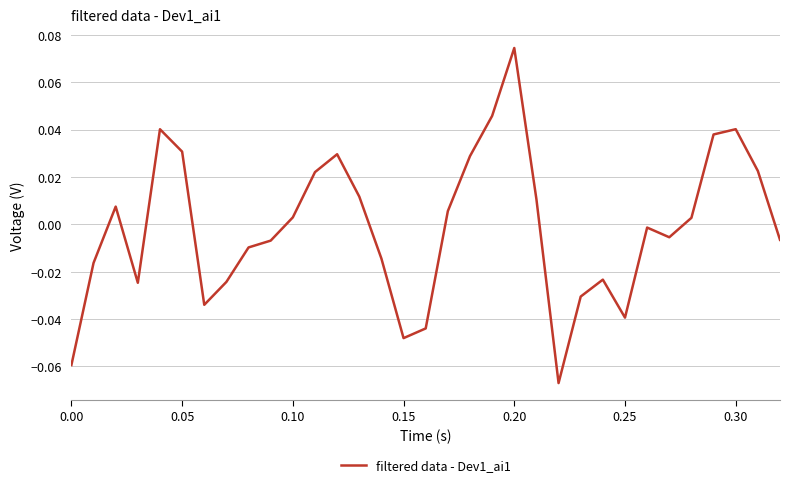

The chart shows a value of 0.1 at 0.30. True or false?

False